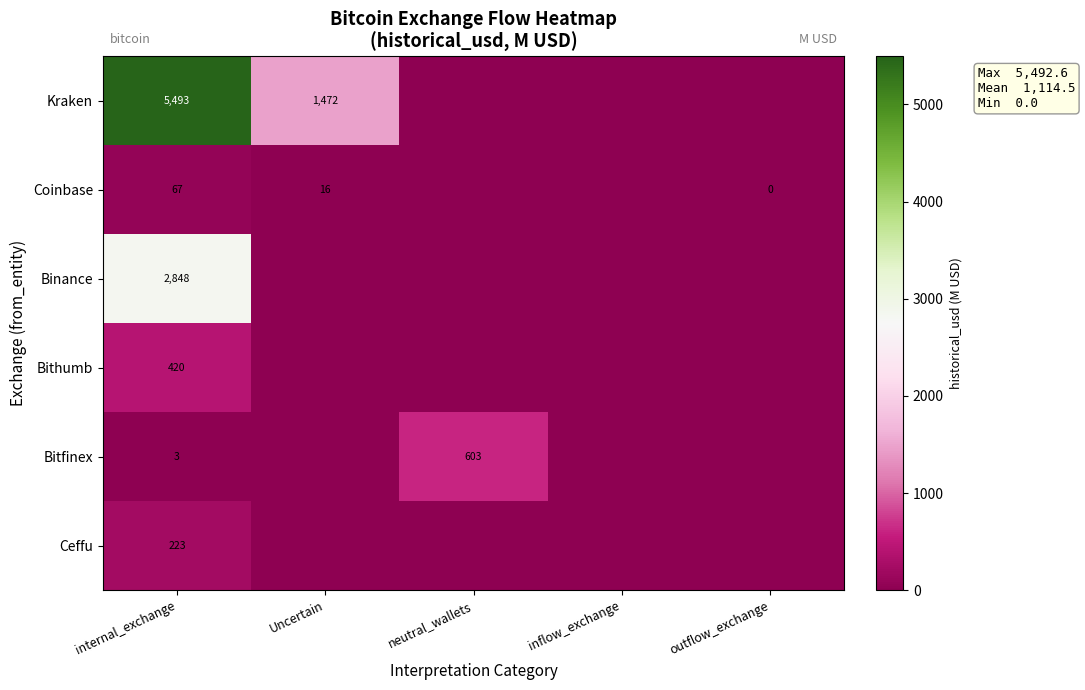

What is the spread (max minus min) of values at Uncertain?

1472.4